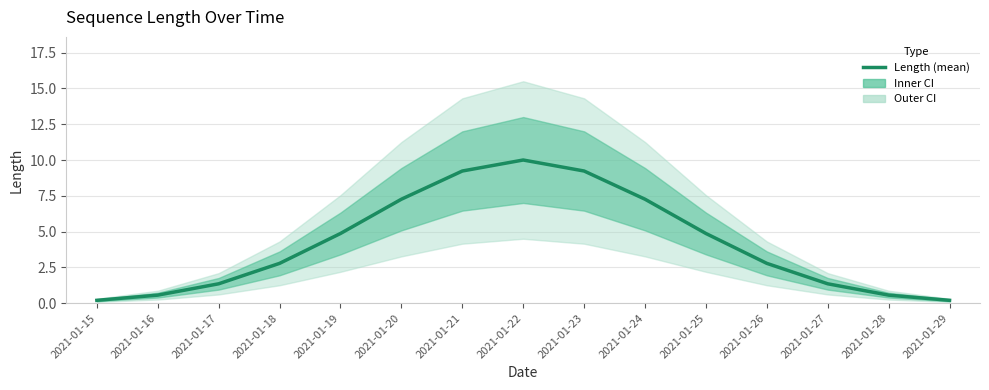

Which has a higher value, 2021-01-24 or 2021-01-21?

2021-01-21